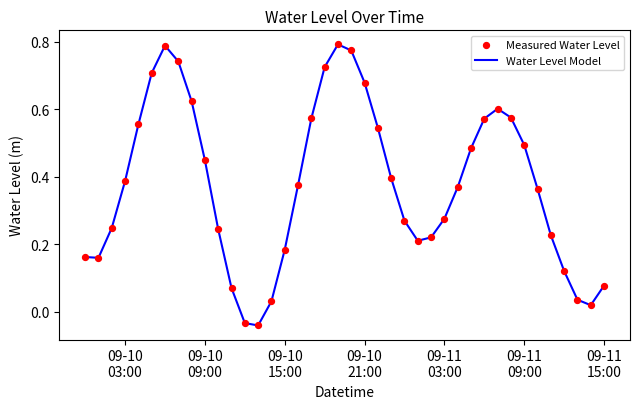

How many lines are shown in the chart?

1